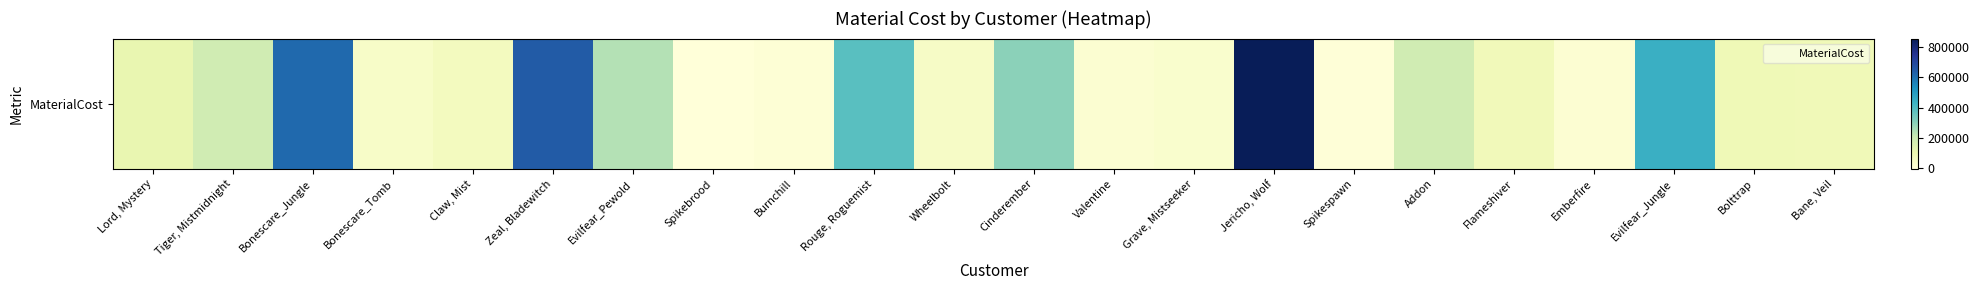

How many negative values are there?

2